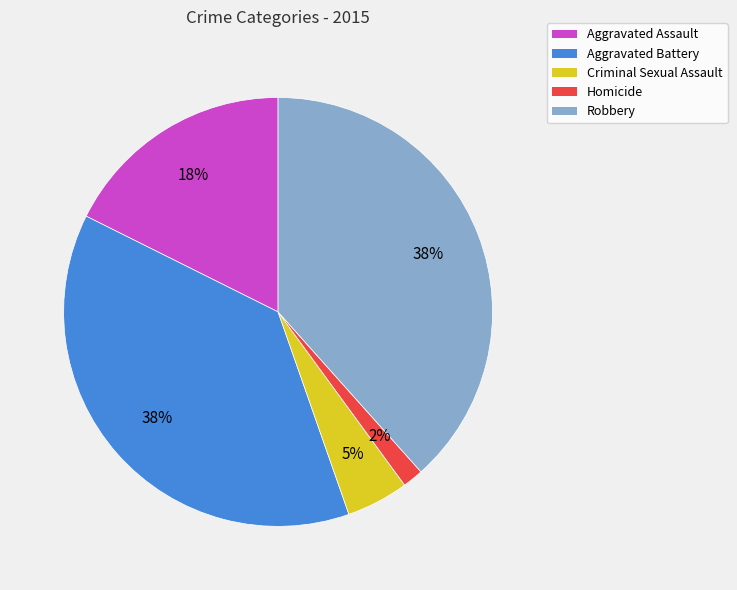

To the nearest percent, what portion does Homicide represent?

2%